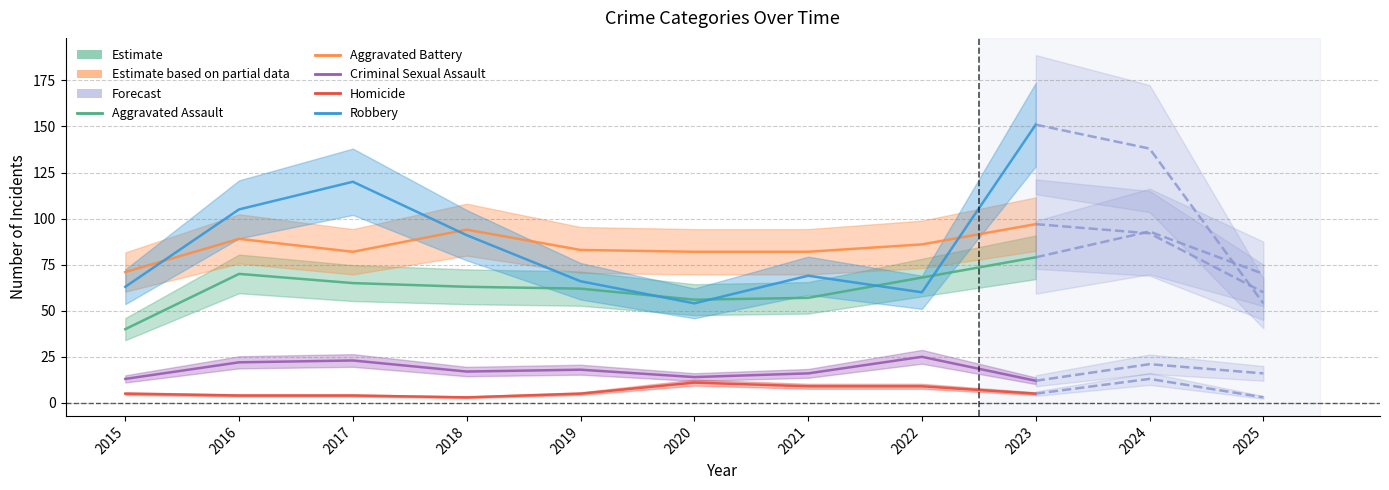

List the series in order of their peak value, highest first.

Robbery, Aggravated Battery, Aggravated Assault, Criminal Sexual Assault, Homicide